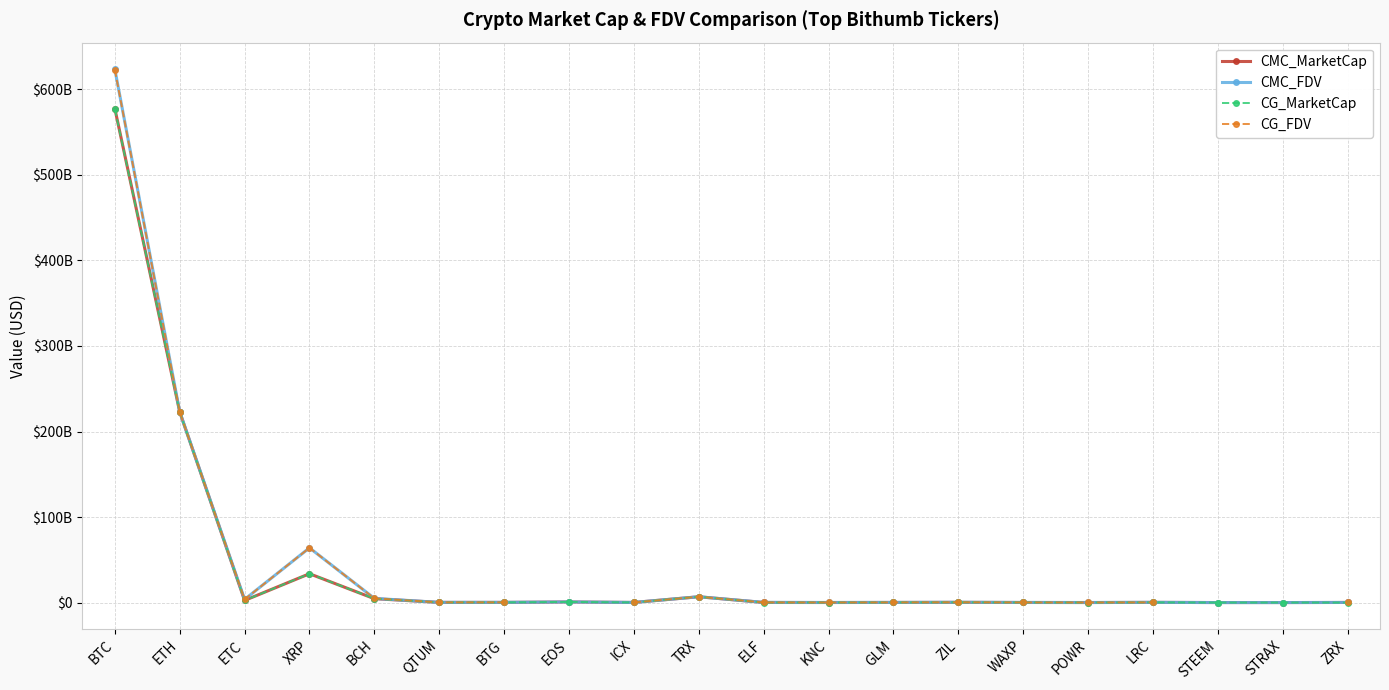

The CG_MarketCap series shows 92647751.2 at POWR. True or false?

False